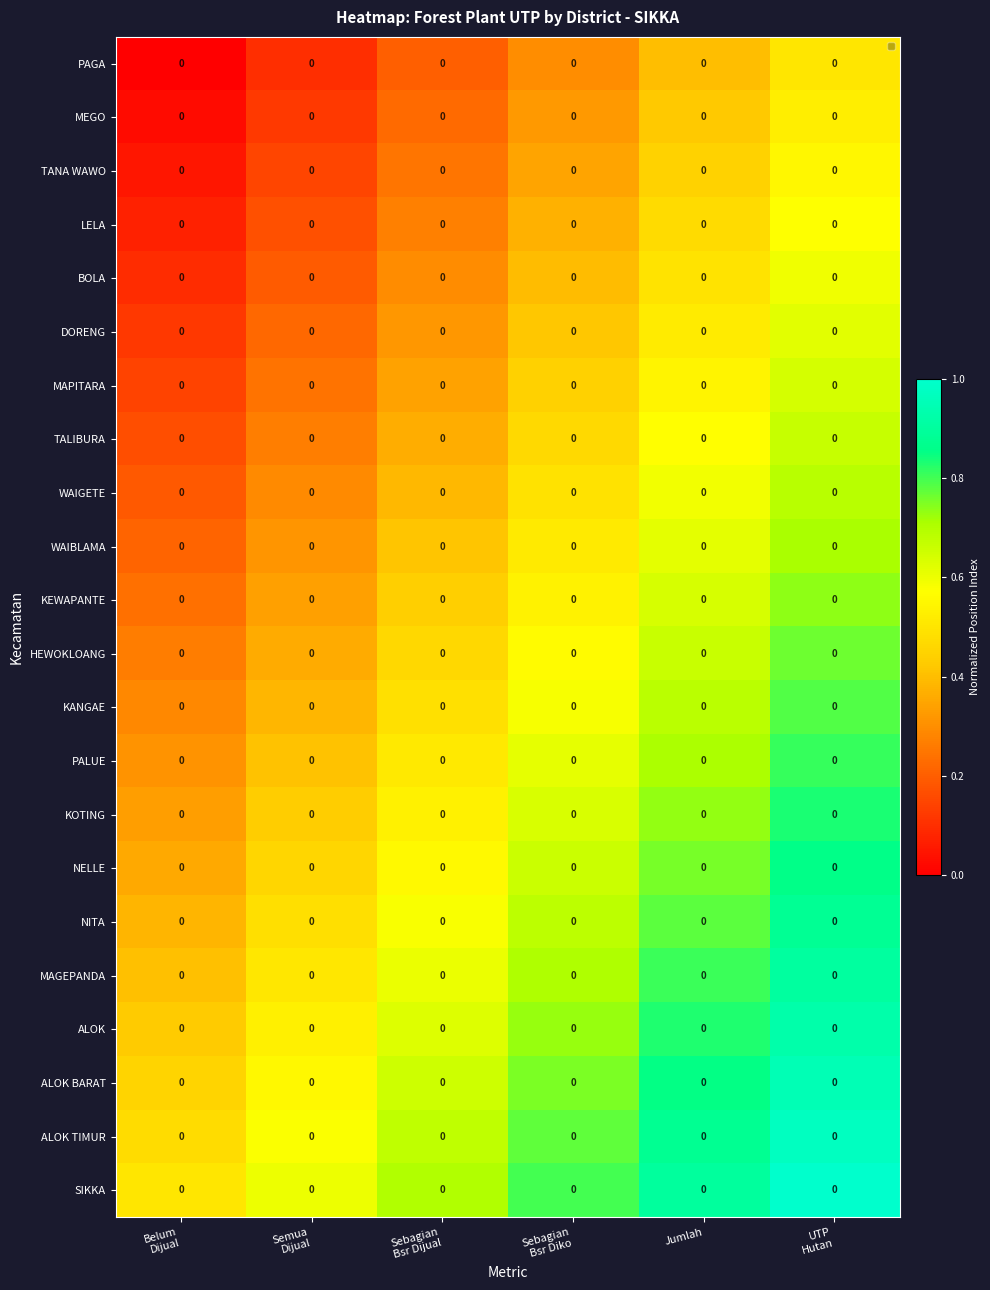

At Jumlah, list the series in order from largest to smallest.

SIKKA, ALOK TIMUR, ALOK BARAT, ALOK, MAGEPANDA, NITA, NELLE, KOTING, PALUE, KANGAE, HEWOKLOANG, KEWAPANTE, WAIBLAMA, WAIGETE, TALIBURA, MAPITARA, DORENG, BOLA, LELA, TANA WAWO, MEGO, PAGA